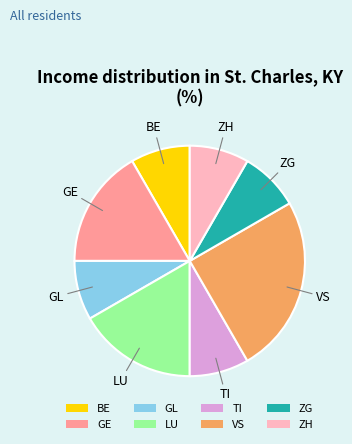

Is GE the majority of the pie?

No